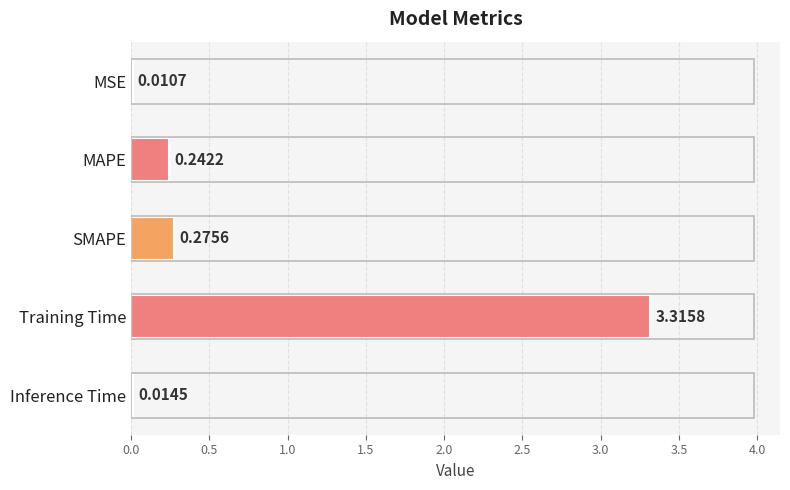

Between MSE and MAPE, which is larger?

MAPE